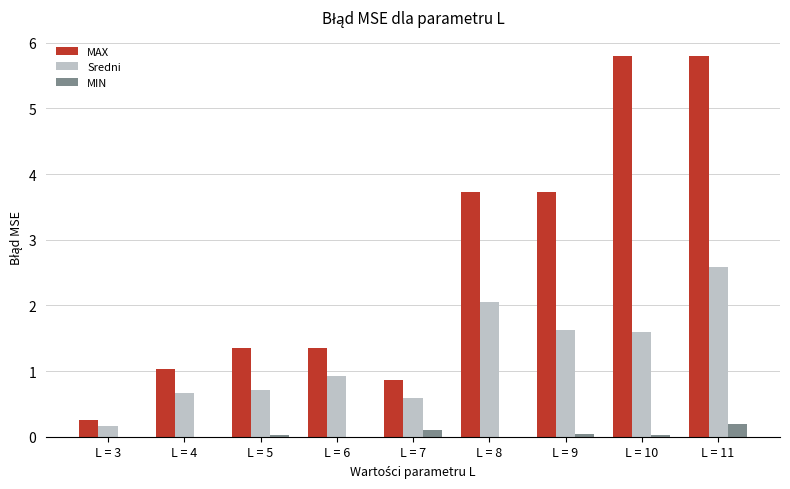

Between L = 3 and L = 11, which series saw the biggest shift?

MAX